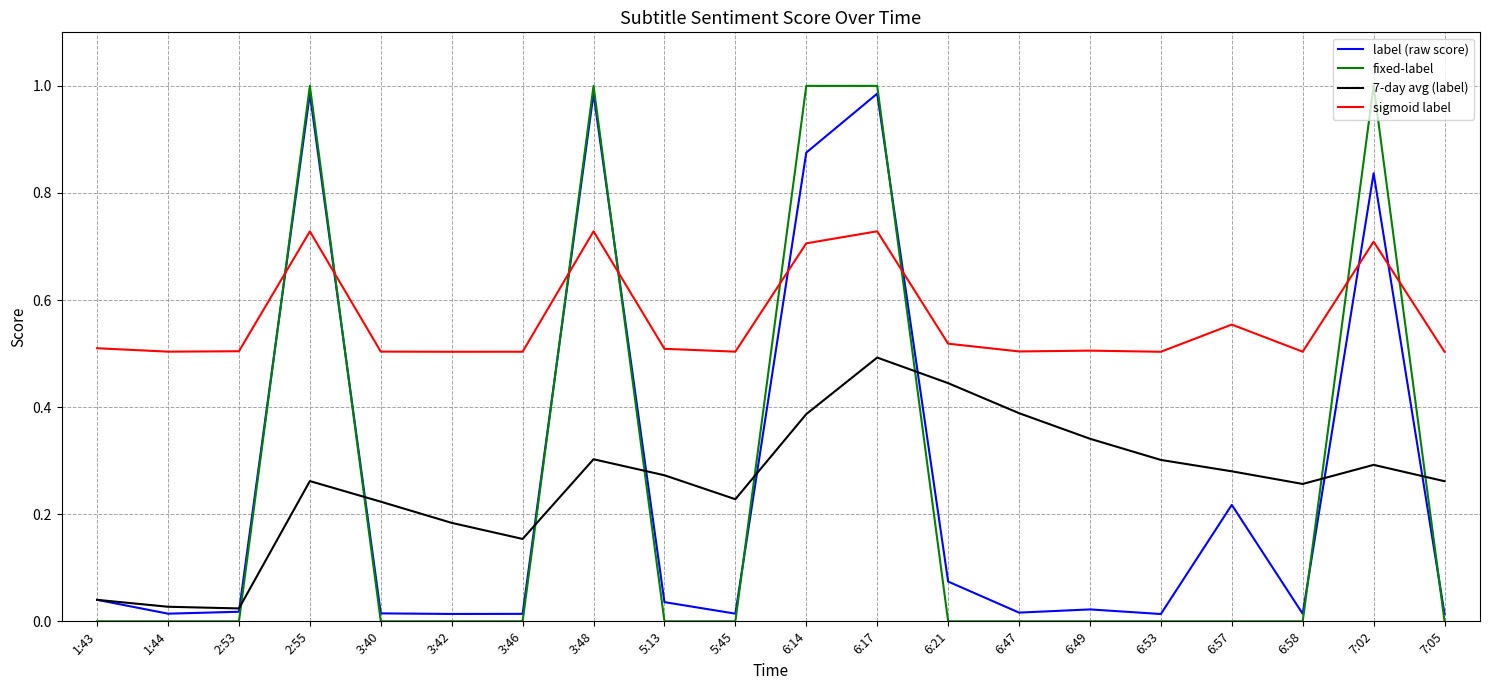

What position from the right is 6:57?

4